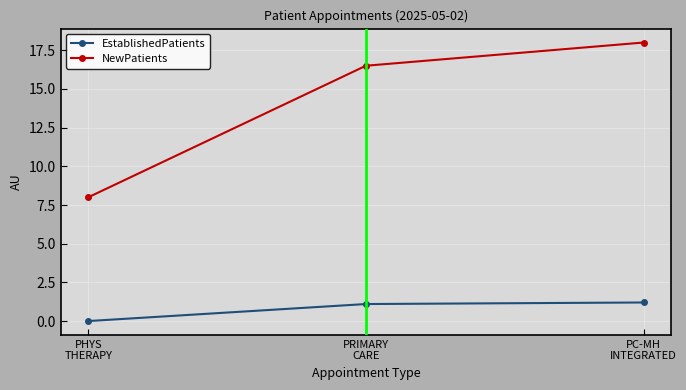

Reading left to right, what are all the values shown in this chart?

EstablishedPatients: PHYS
THERAPY=0.0	PRIMARY
CARE=1.1	PC-MH
INTEGRATED=1.2
NewPatients: PHYS
THERAPY=8.0	PRIMARY
CARE=16.5	PC-MH
INTEGRATED=18.0